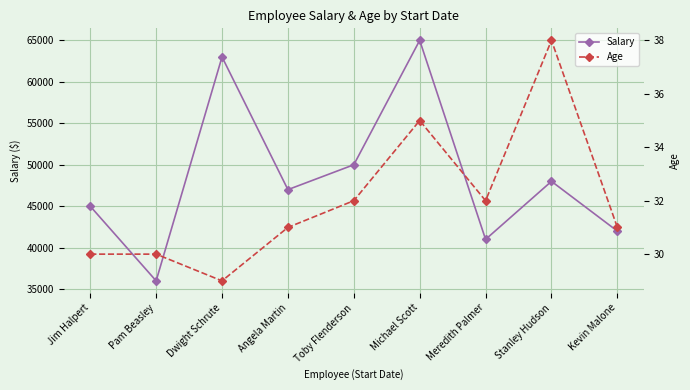

How many data points in Salary are less than 47000?

4